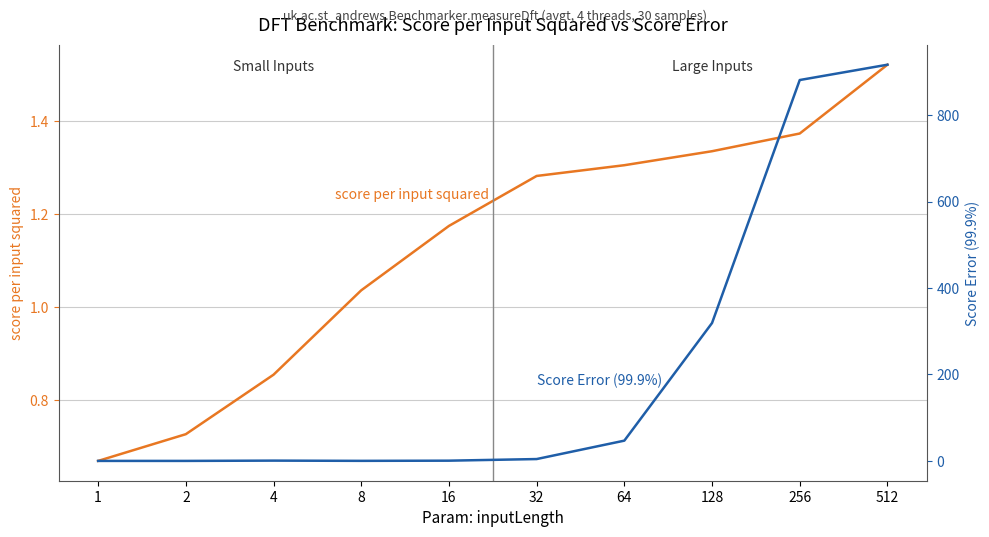

What is the difference between the score per input squared values at 128 and 32?

0.1